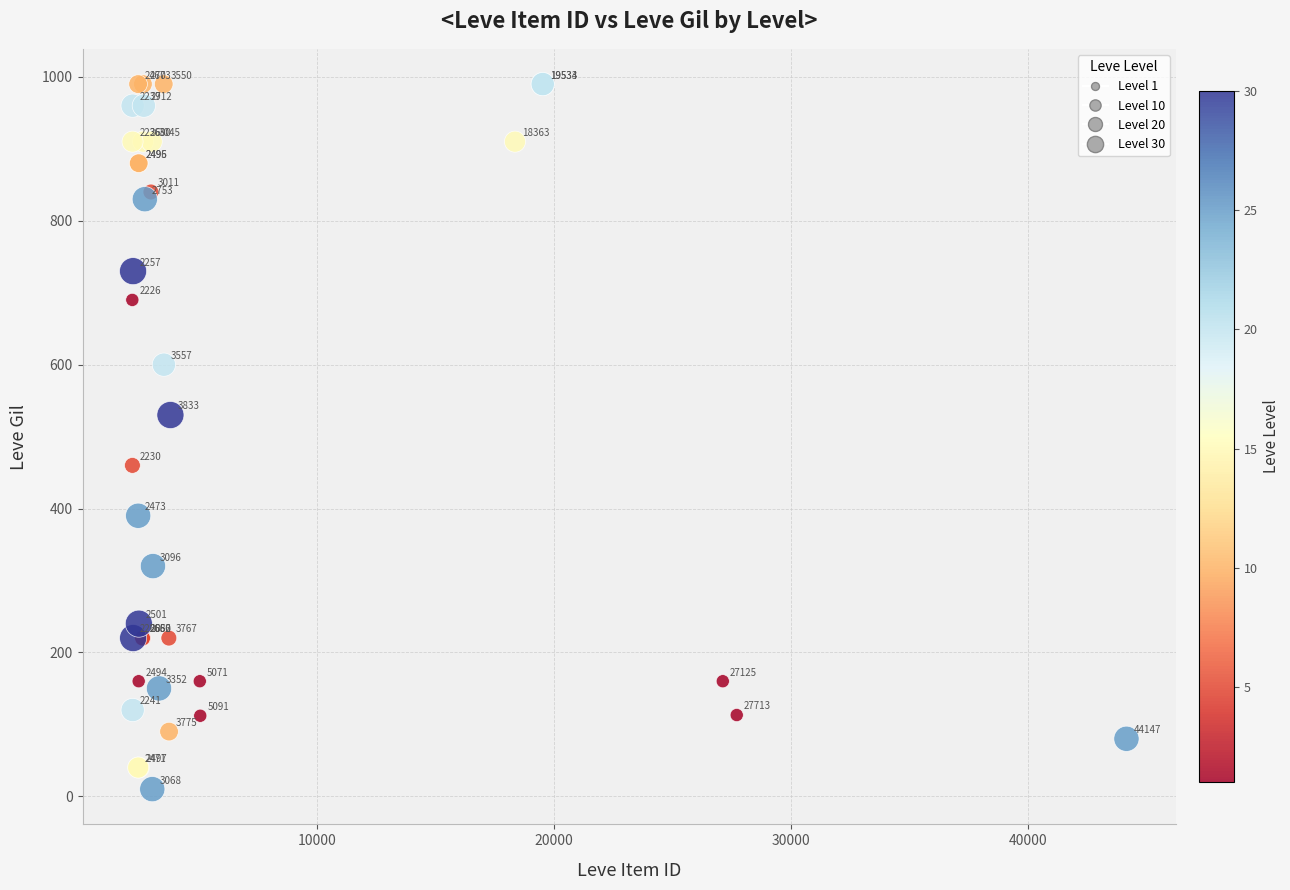

What Y value in the scatter plot is closest to 500?

530